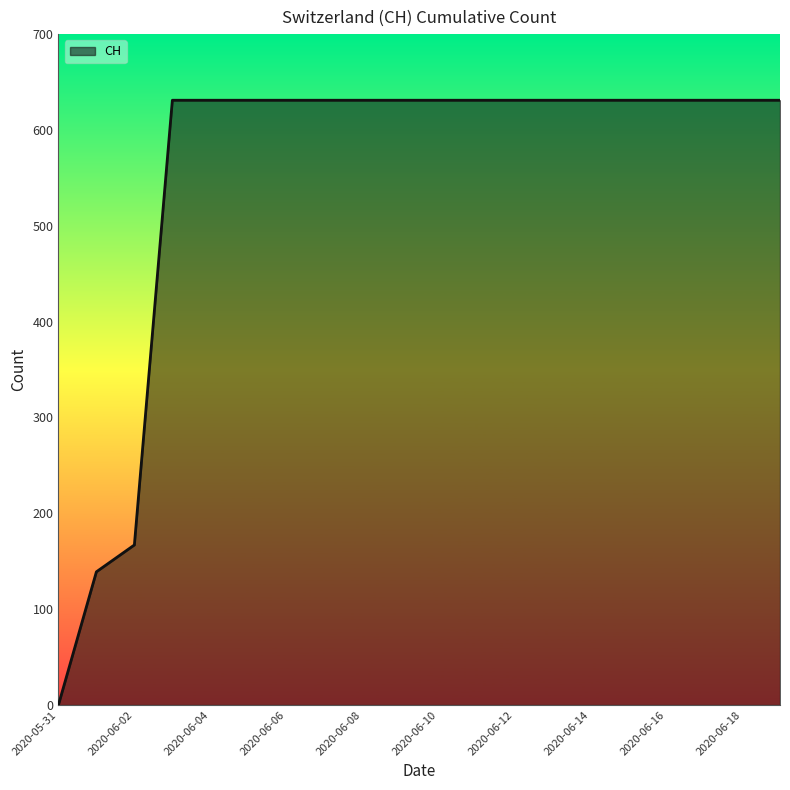

How many positive values are there?

19